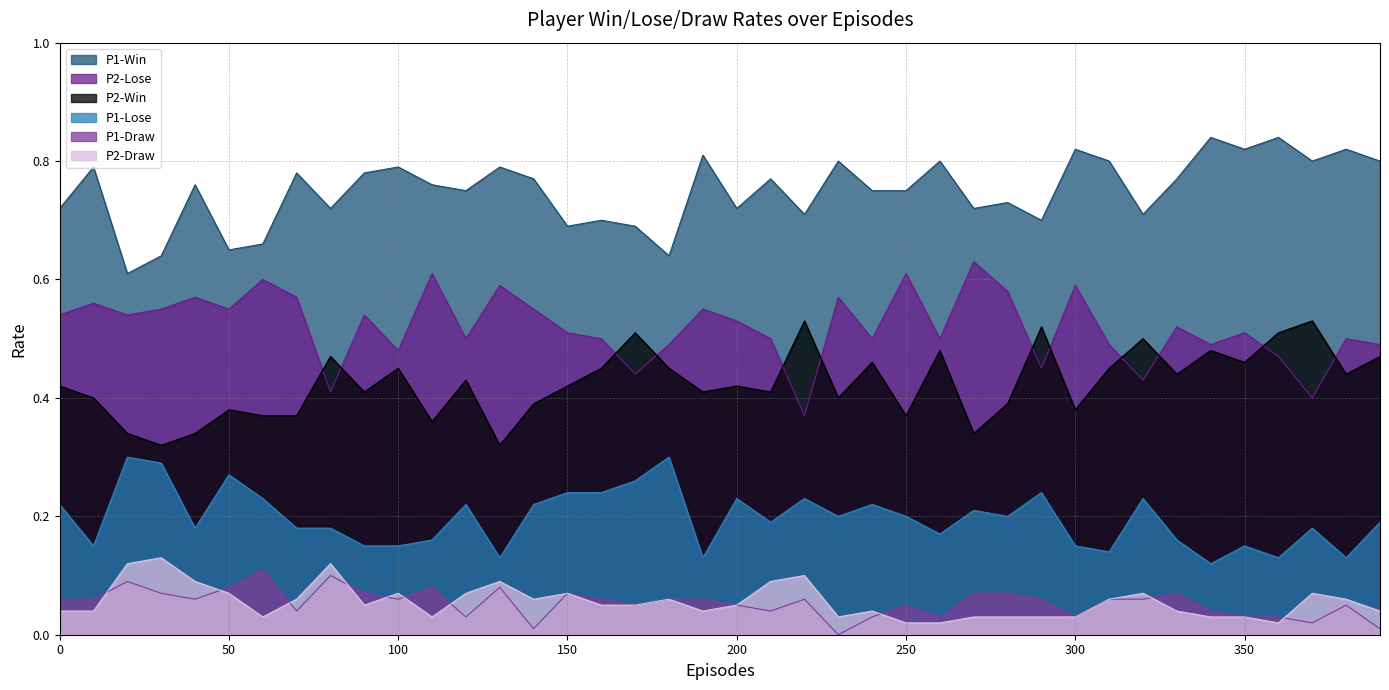

List the labels in order of P1-Win value, largest first.

340, 360, 300, 350, 380, 190, 230, 260, 310, 370, 390, 10, 100, 130, 70, 90, 140, 210, 330, 40, 110, 120, 240, 250, 280, 0, 80, 200, 270, 220, 320, 160, 290, 150, 170, 60, 50, 30, 180, 20